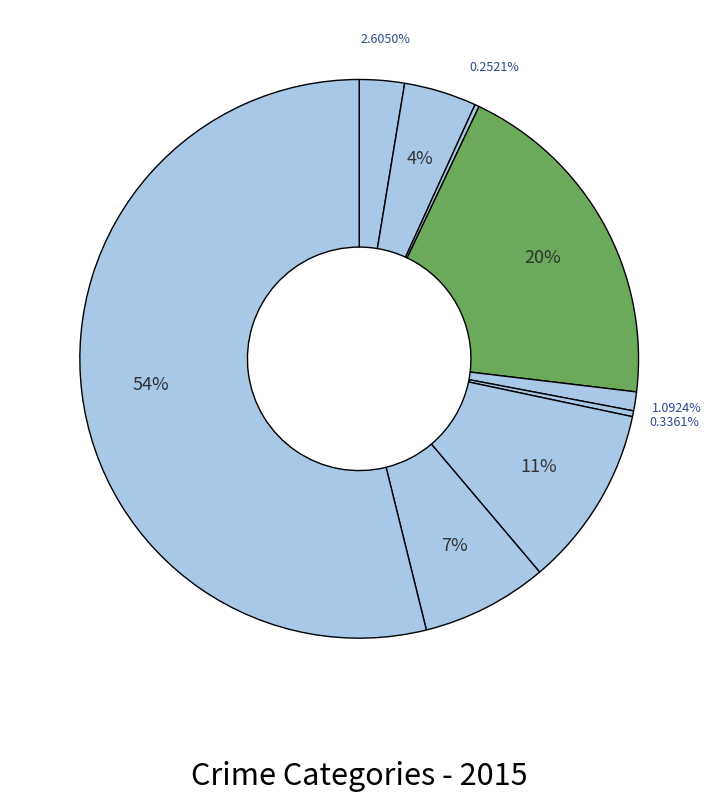

To the nearest percent, what is the average slice percentage?

11%